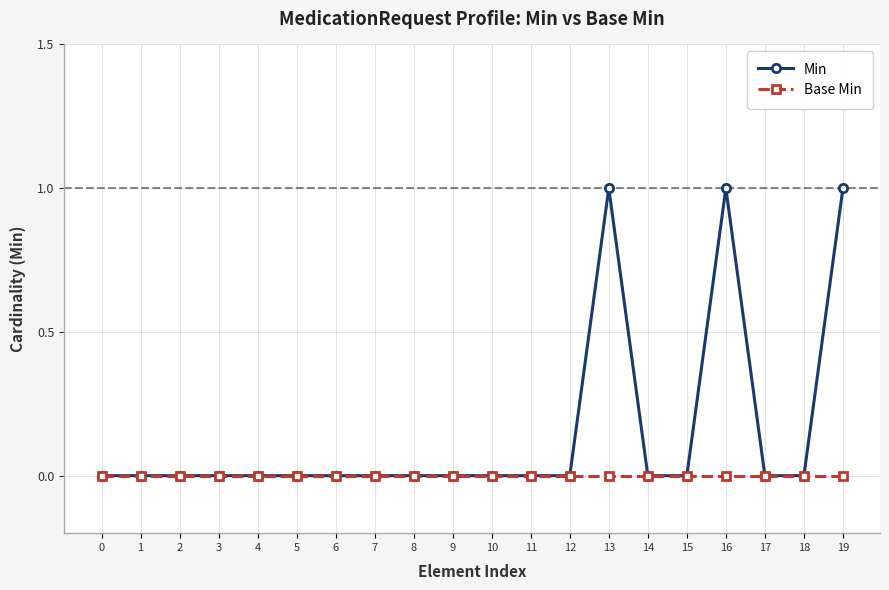

What is the total value across all series at 16?

1